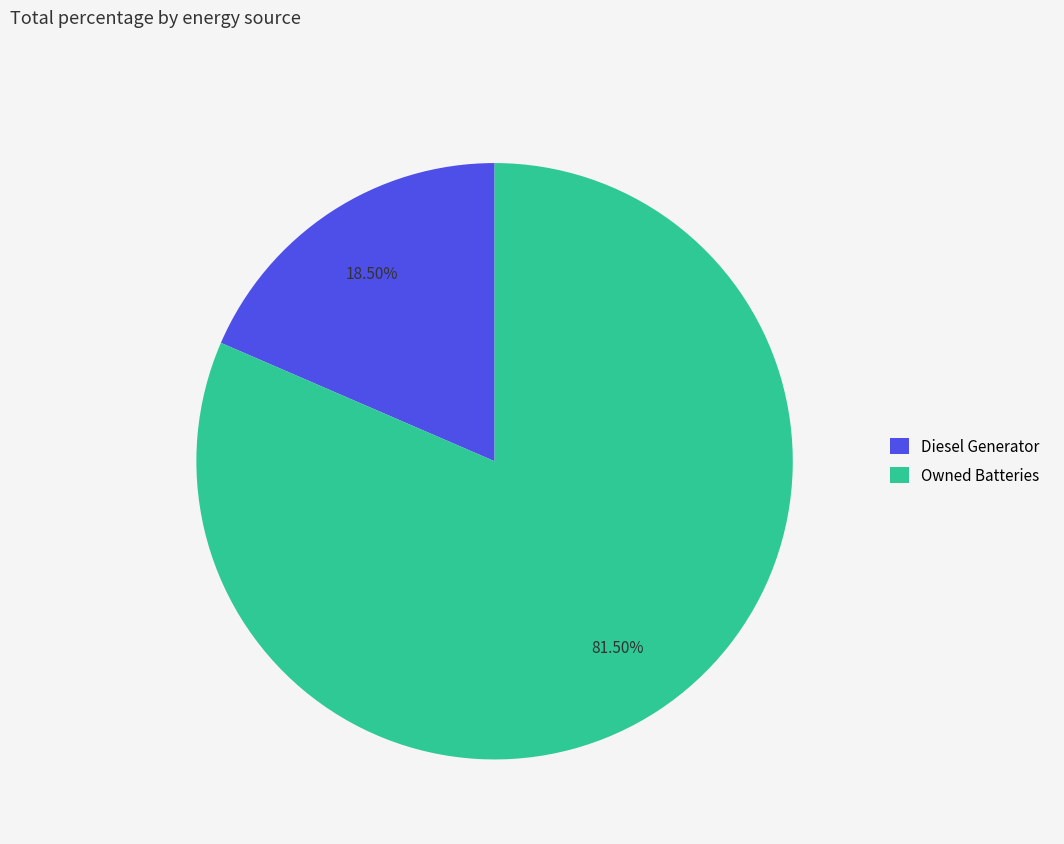

Does Diesel Generator represent more than half of the total?

No